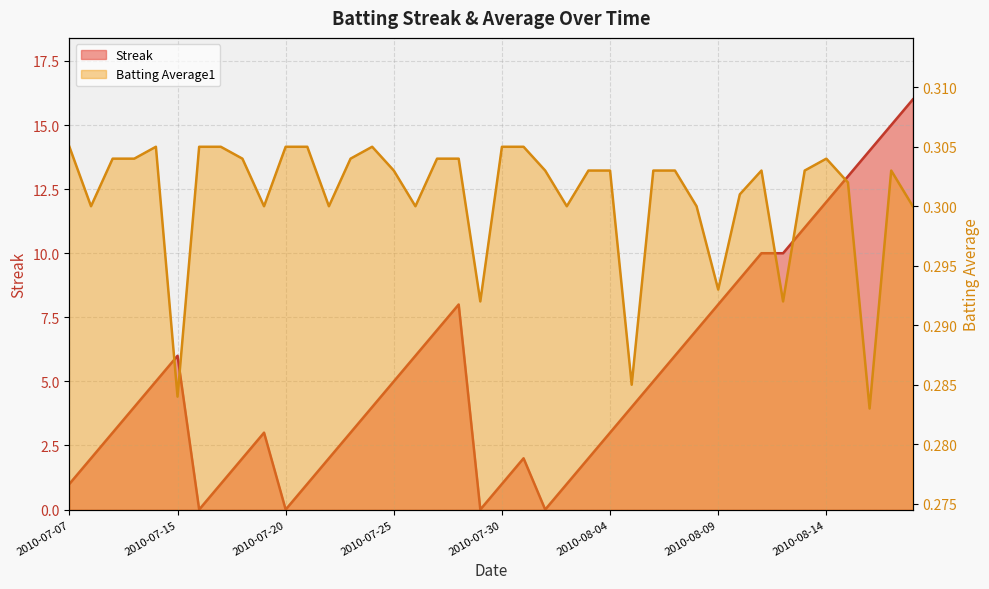

Which has a higher value, 2010-07-30 or 2010-07-21?

2010-07-30